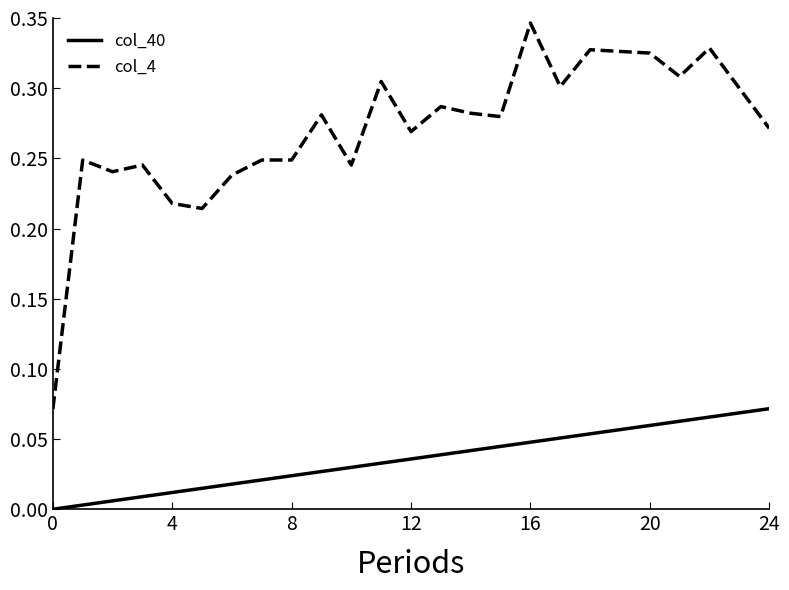

True or false: col_40 and col_4 cross at least once.

False